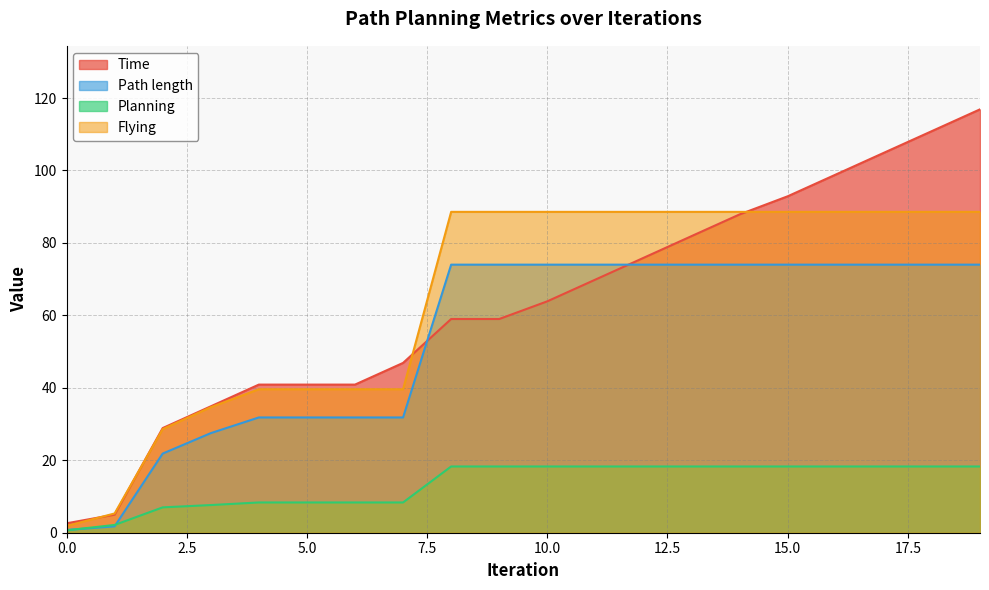

List the series in order of their peak value, highest first.

Time, Flying, Path length, Planning